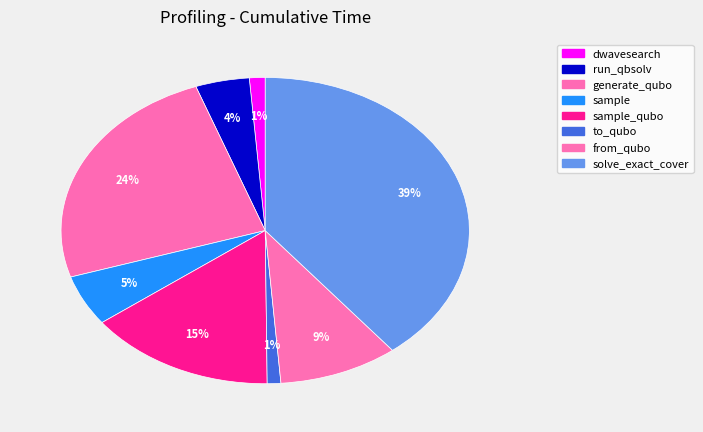

To the nearest percent, what is the difference between the largest and smallest slice percentages?

38%